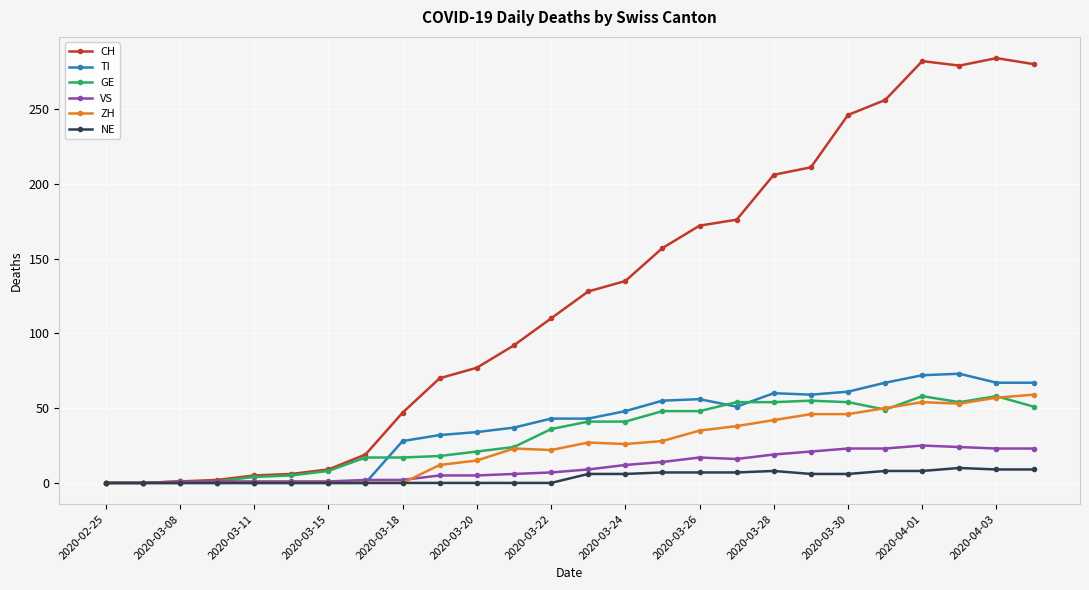

Which series has the largest range (max minus min)?

CH